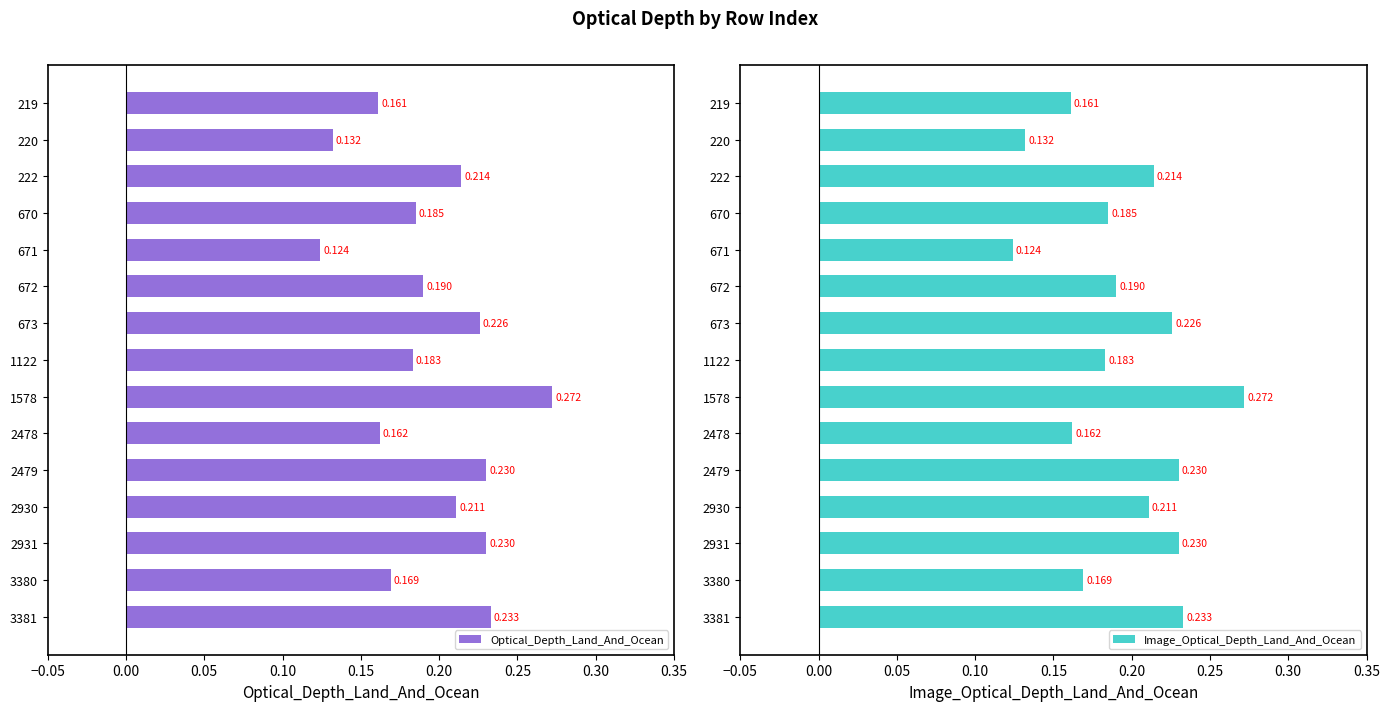

Is the value of Image_Optical_Depth_Land_And_Ocean at 2479 greater than the value of Optical_Depth_Land_And_Ocean at 3380?

Yes